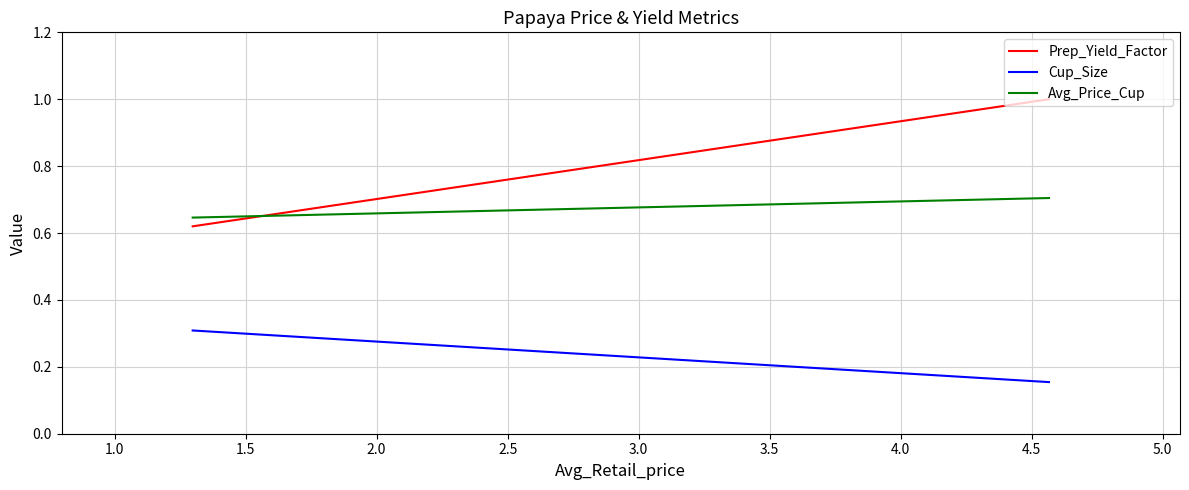

List the series in order of their peak value, lowest first.

Cup_Size, Avg_Price_Cup, Prep_Yield_Factor